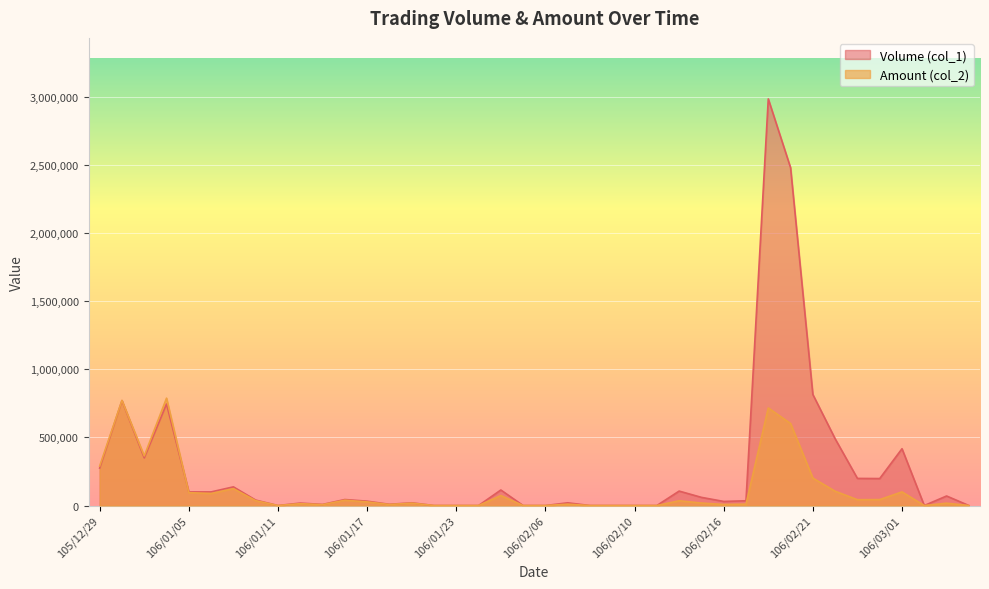

What is the approximate value of Volume (col_1) at 106/01/19?

20000